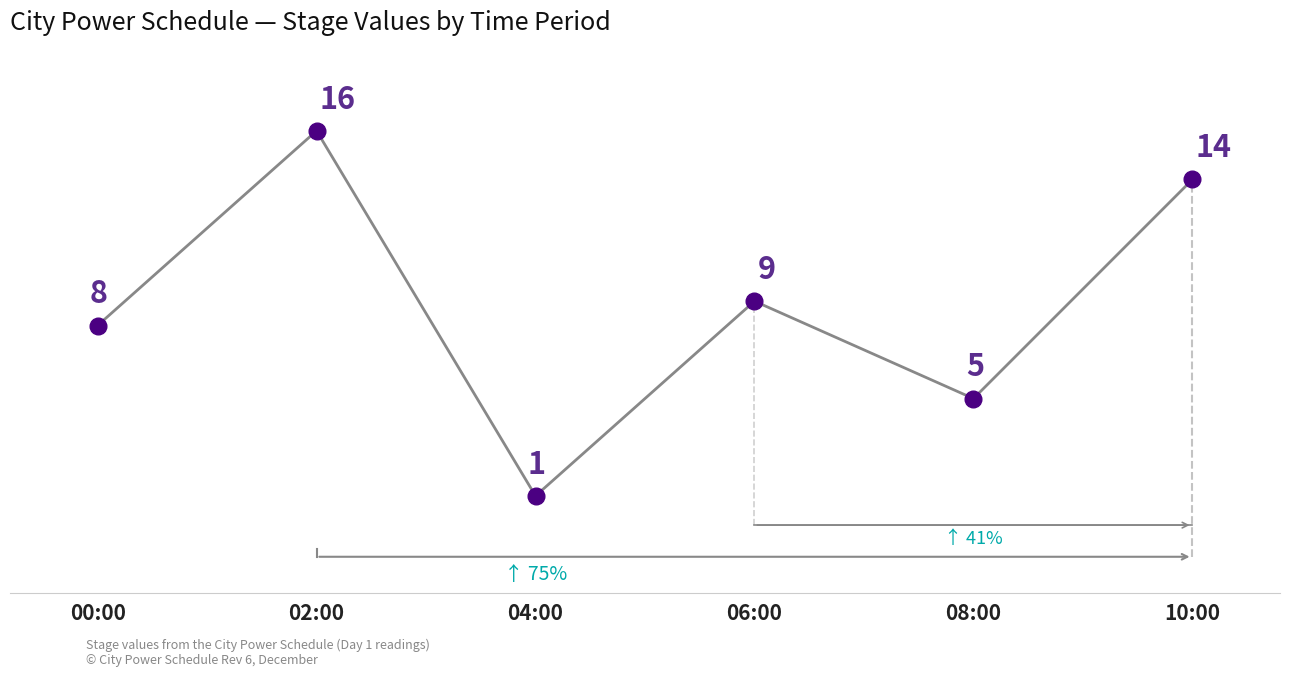

Which label corresponds to the smallest value in the chart?

04:00